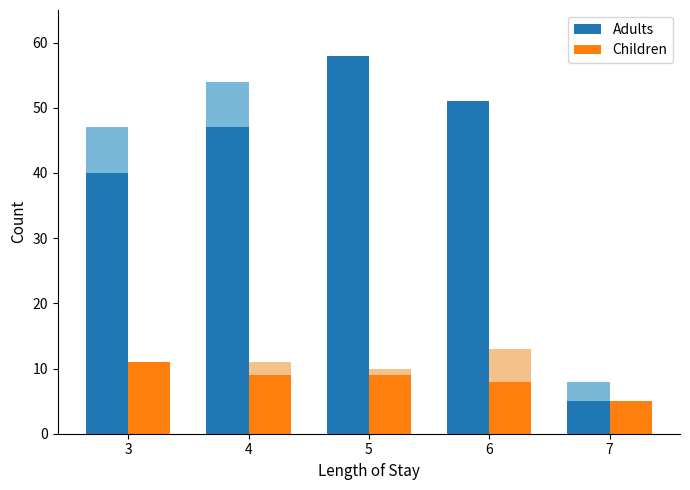

Which category has the lowest value in the Children series?

7